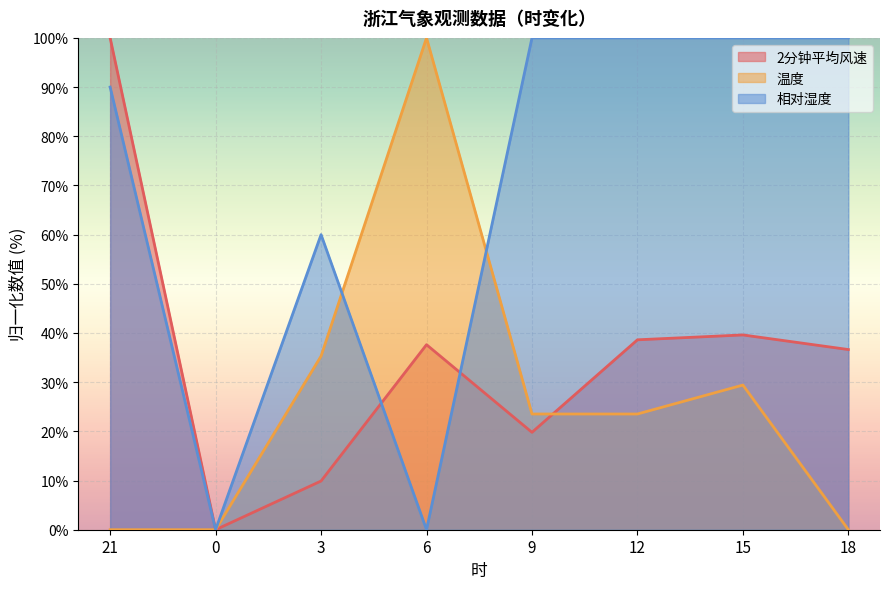

What is the sum of all 2分钟平均风速 values?

282.2